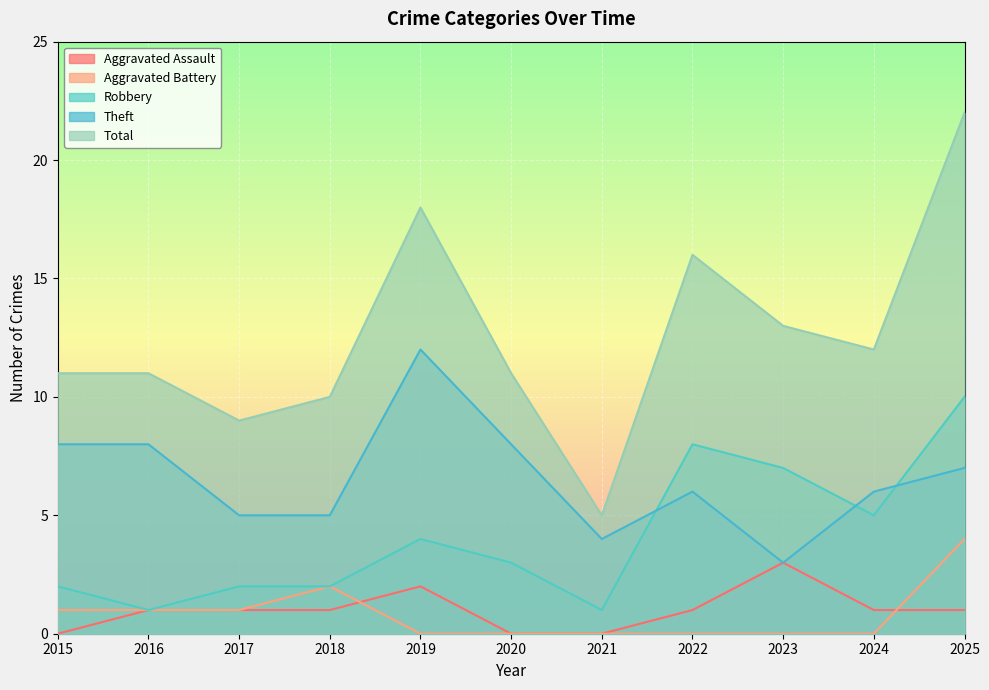

Is the value of Aggravated Assault at 2022 greater than the value of Theft at 2018?

No